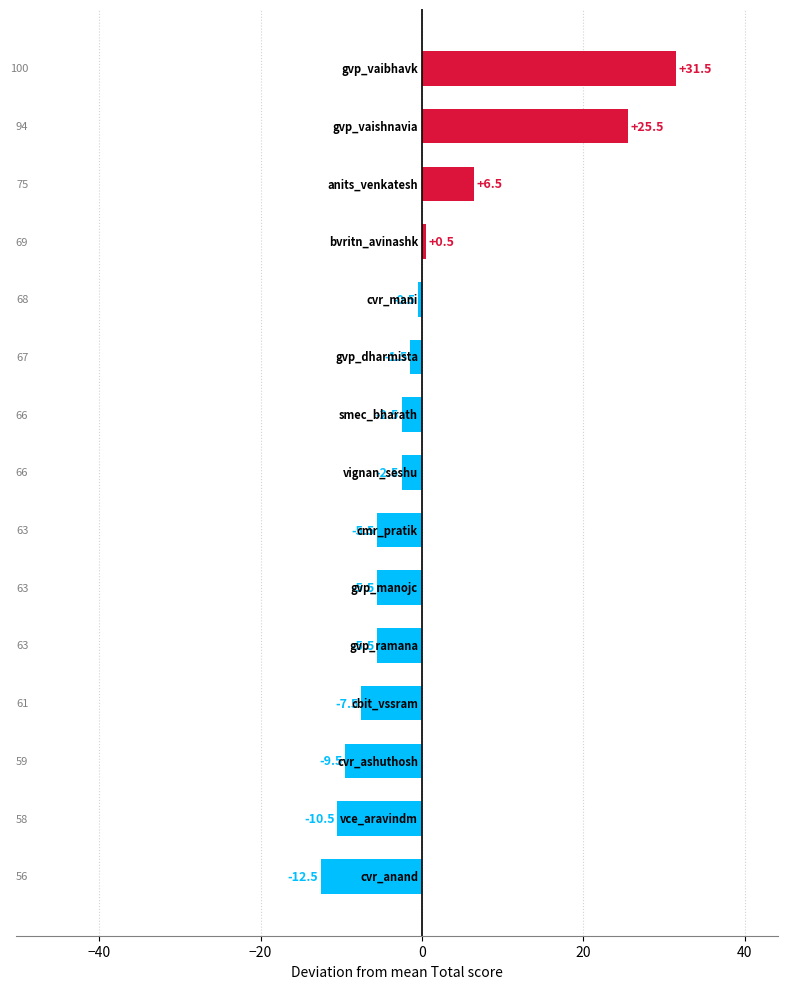

What is the value of the 13th bar from the top?

-9.5